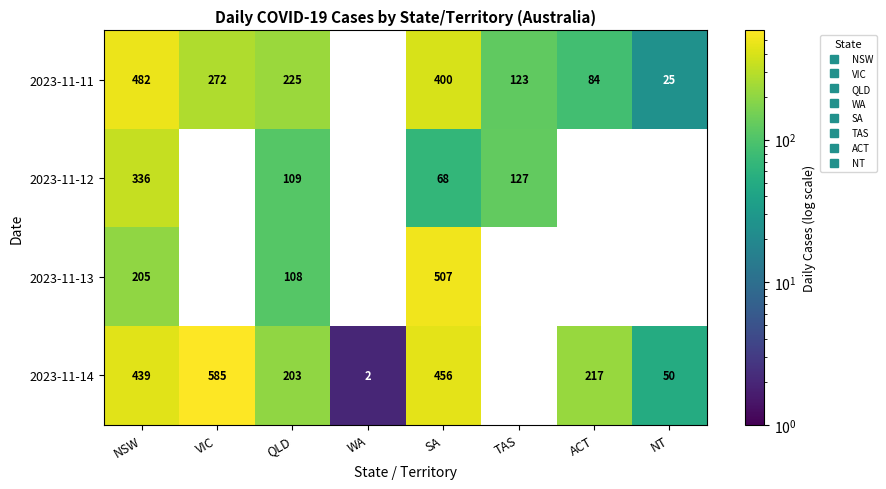

Which series has the largest range (max minus min)?

2023-11-14